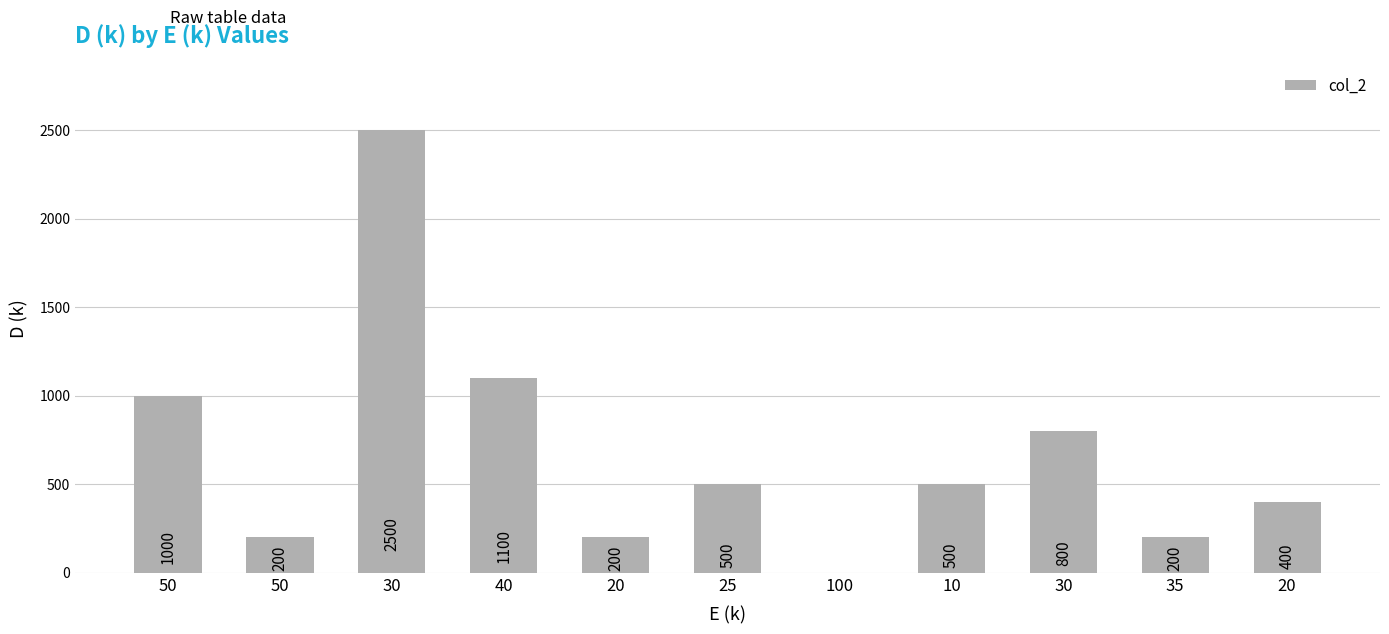

How many categories are shown in the chart?

11